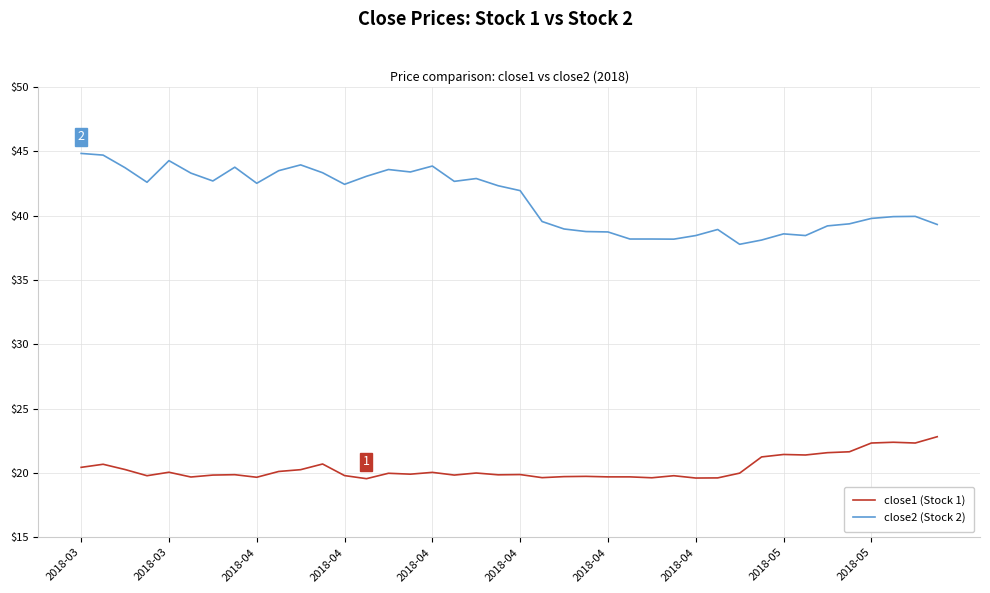

True or false: close1 (Stock 1) and close2 (Stock 2) intersect in this chart.

False